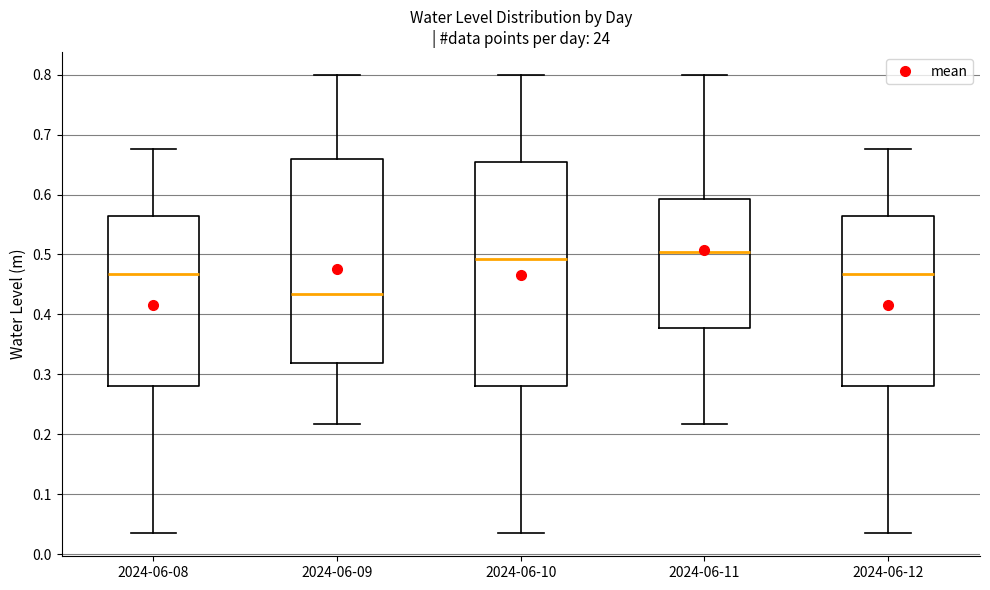

Comparing the boxes themselves (not the whiskers), which one is the tallest?

2024-06-10